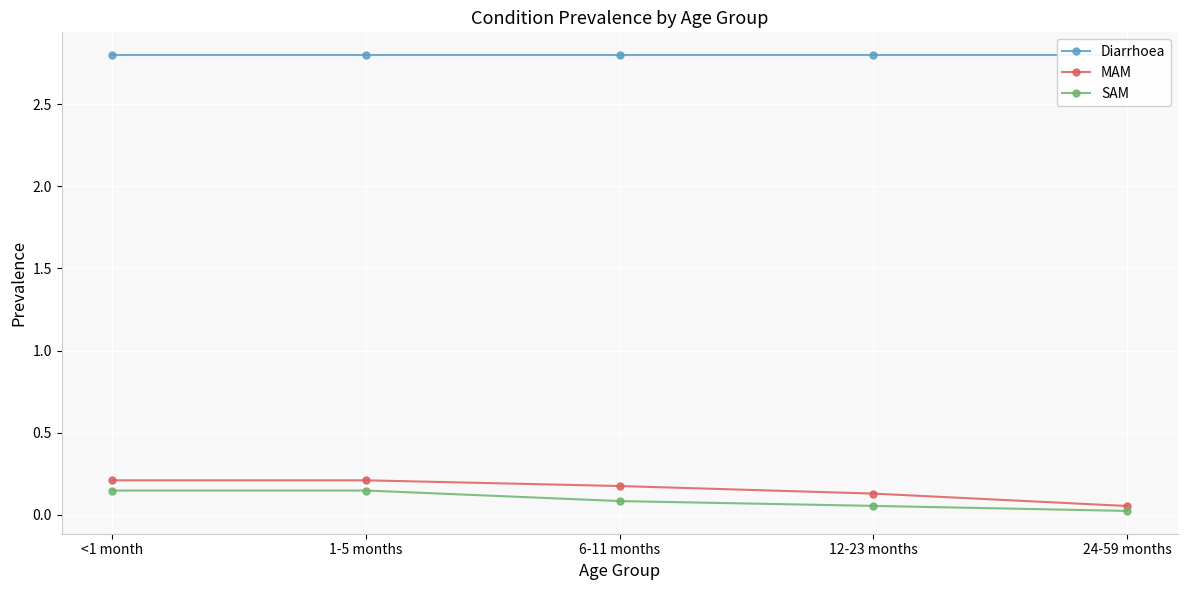

At how many categories does at least one series exceed 2?

5